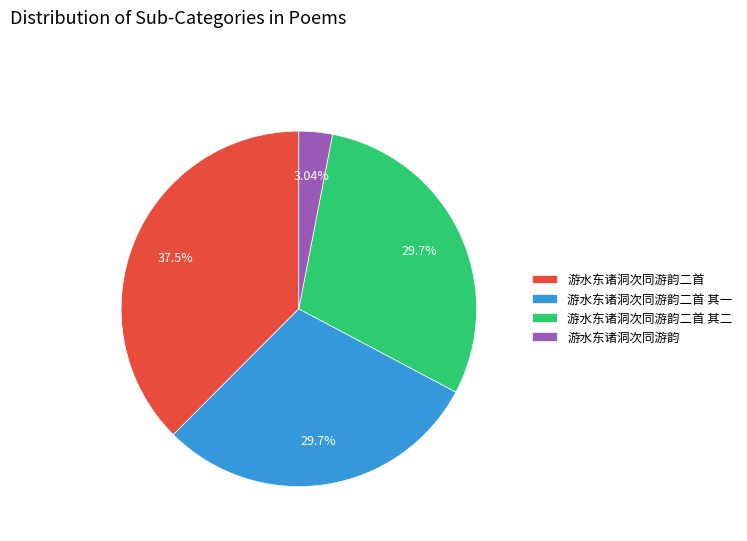

What percentage is NOT represented by 游水东诸洞次同游韵?

97.0%